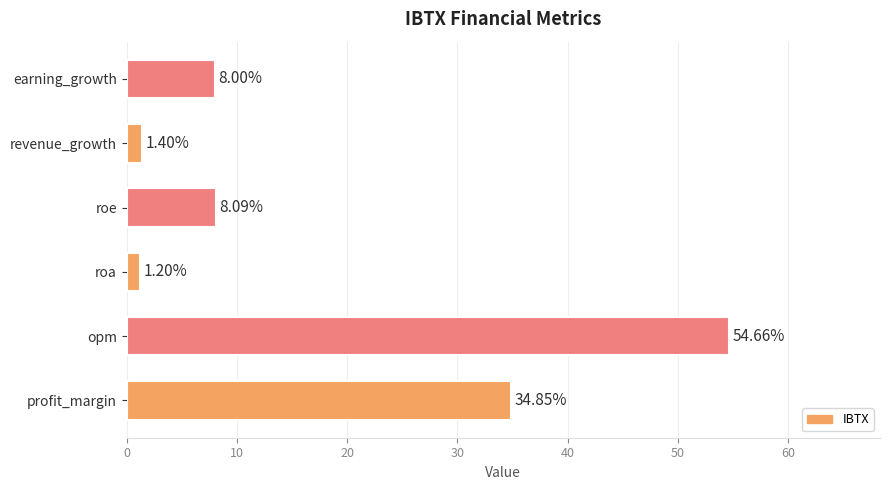

Does the chart contain stacked bars?

No